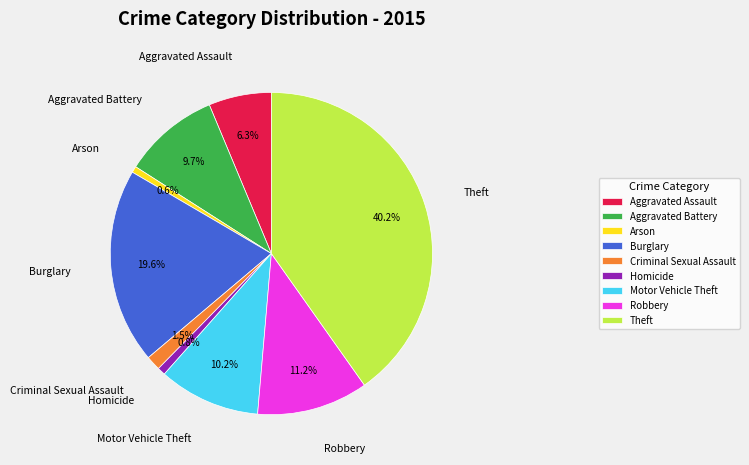

Between Arson and Aggravated Assault, which is larger?

Aggravated Assault